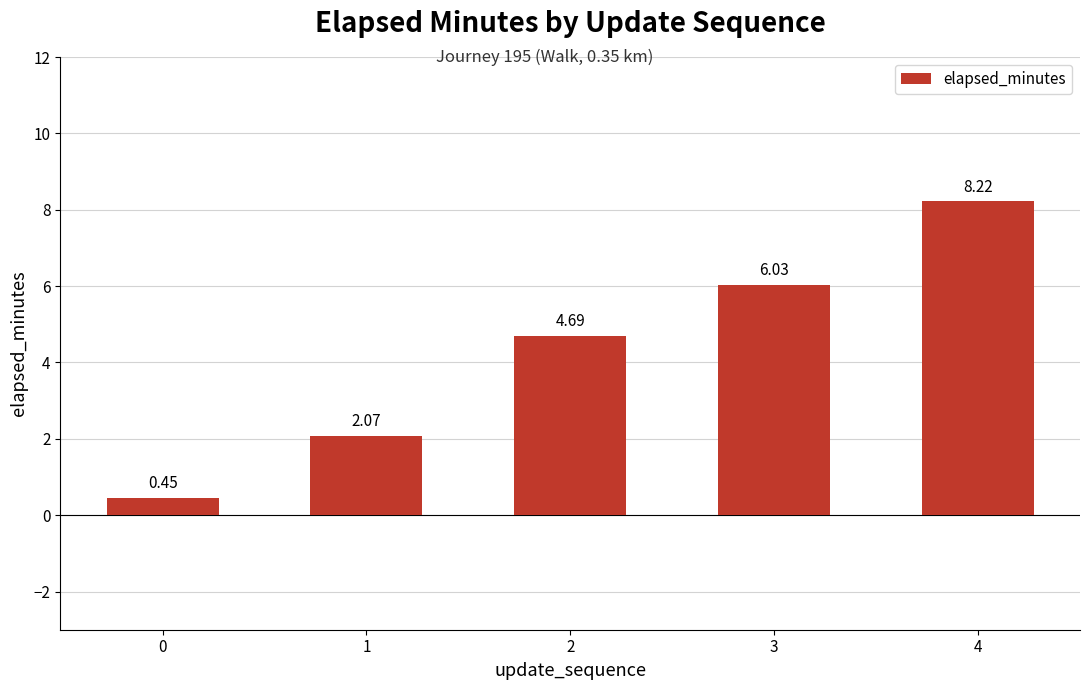

What is the sum of the values at 3 and 1?

8.1